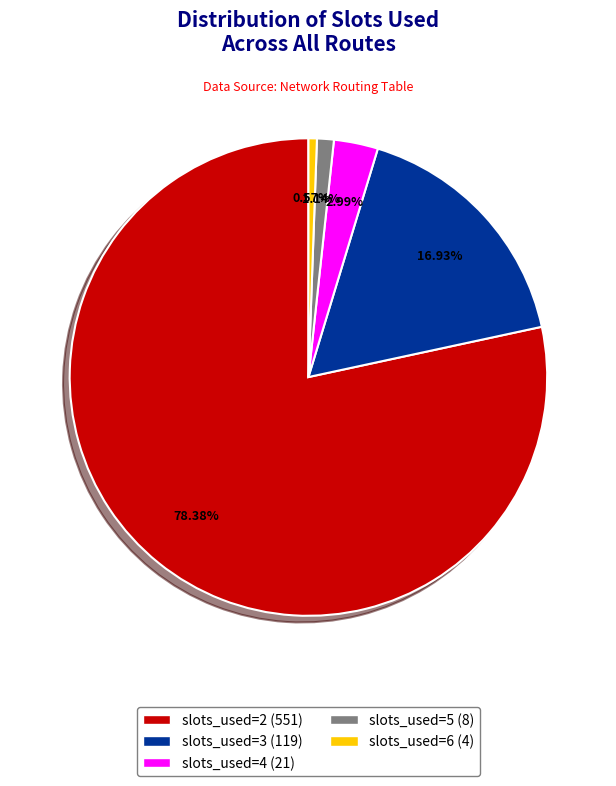

Is there a majority slice in this chart?

Yes